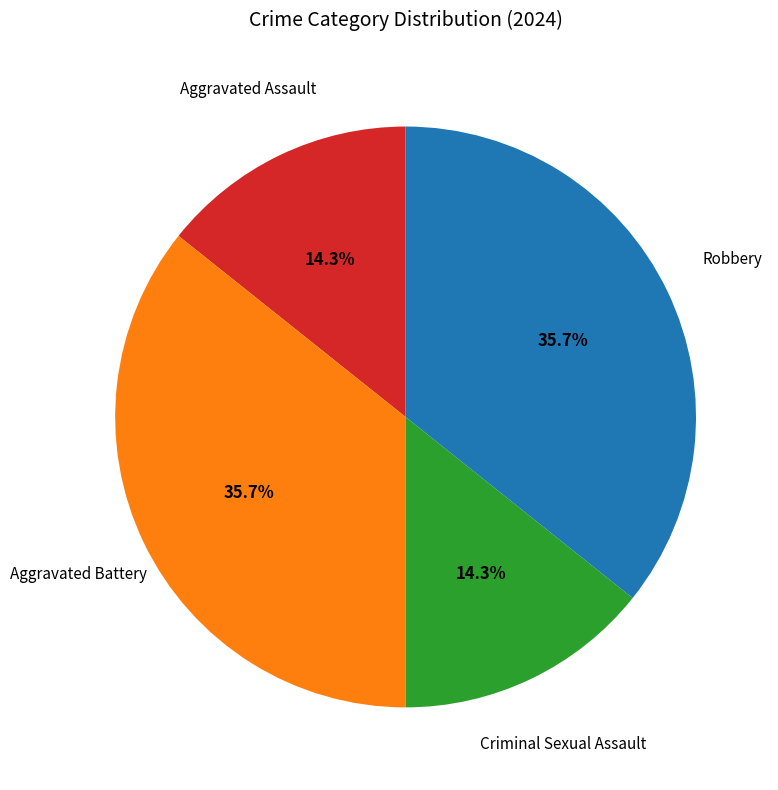

Is there any slice that represents more than half of the pie?

No